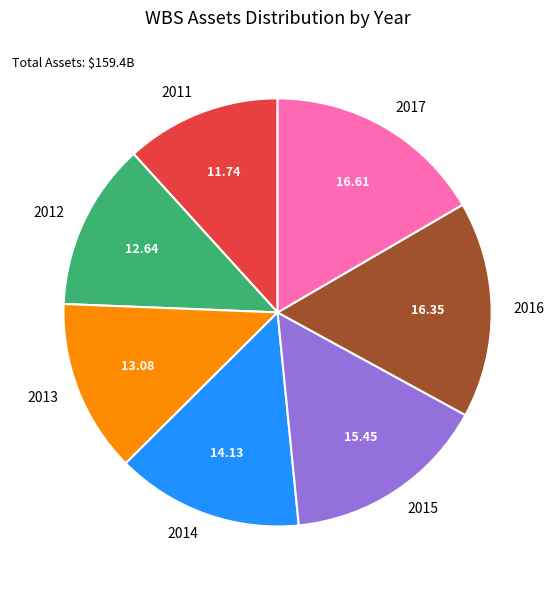

How many segments does this pie chart have?

7